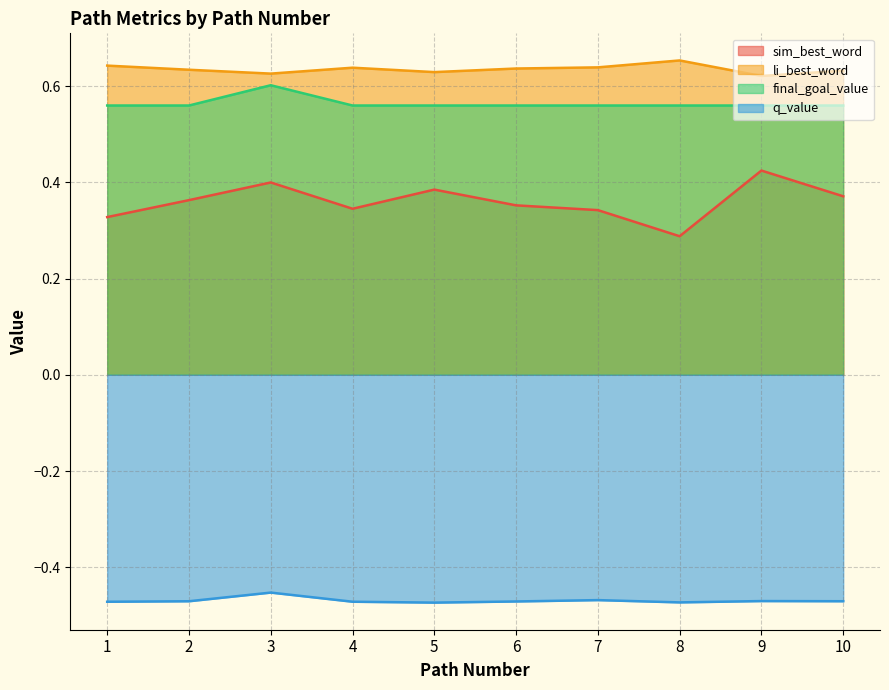

Does the chart have visible grid lines?

Yes